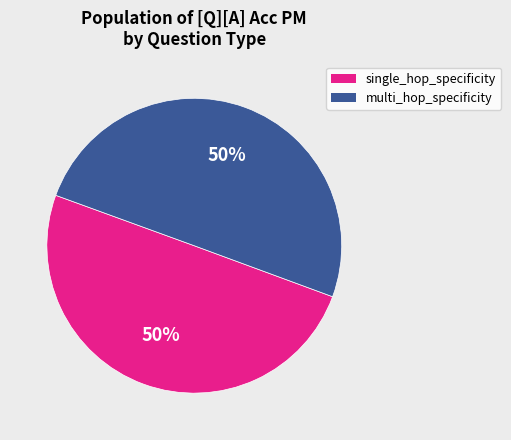

What percentage is the multi_hop_specificity slice, to the nearest percent?

50%